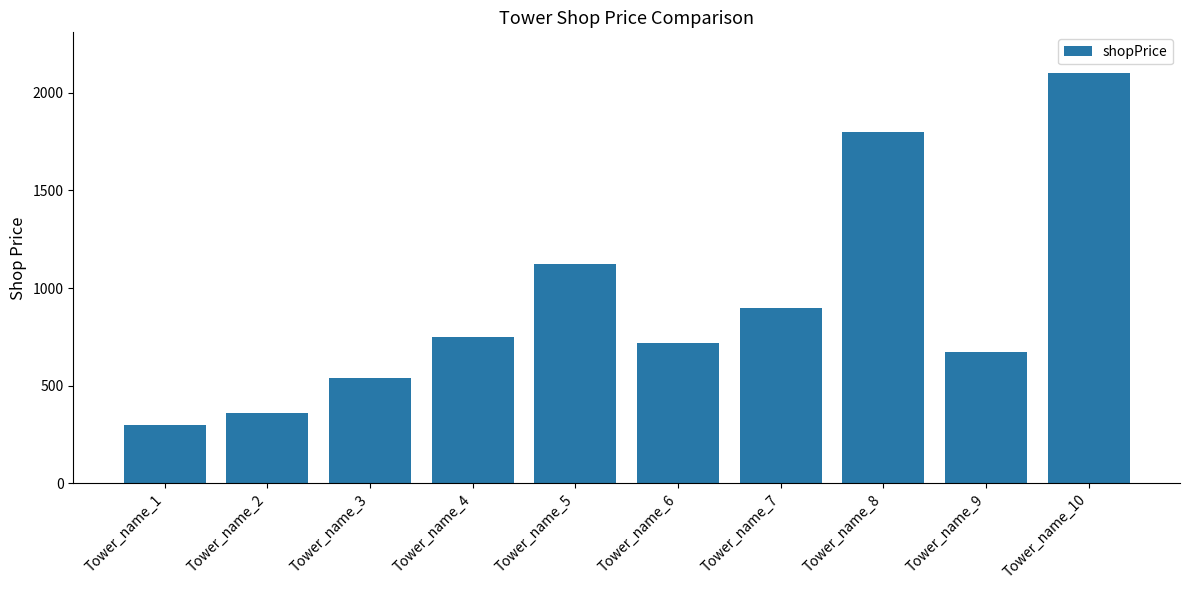

List the labels in order of value, smallest first.

Tower_name_1, Tower_name_2, Tower_name_3, Tower_name_9, Tower_name_6, Tower_name_4, Tower_name_7, Tower_name_5, Tower_name_8, Tower_name_10